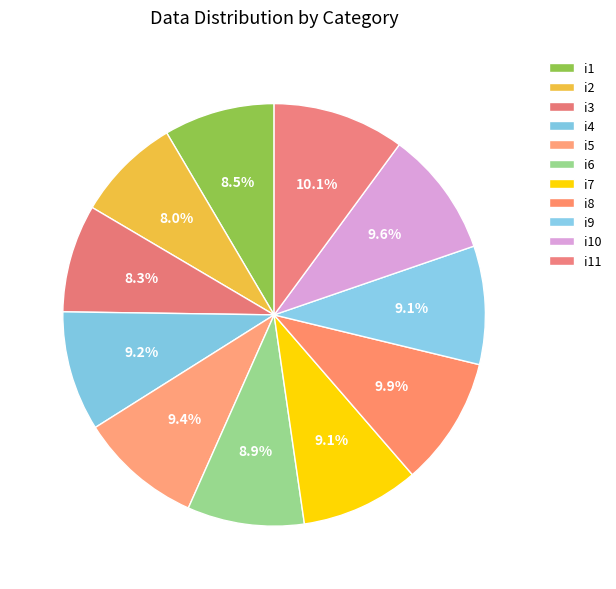

What is the smallest slice in the pie chart?

i2